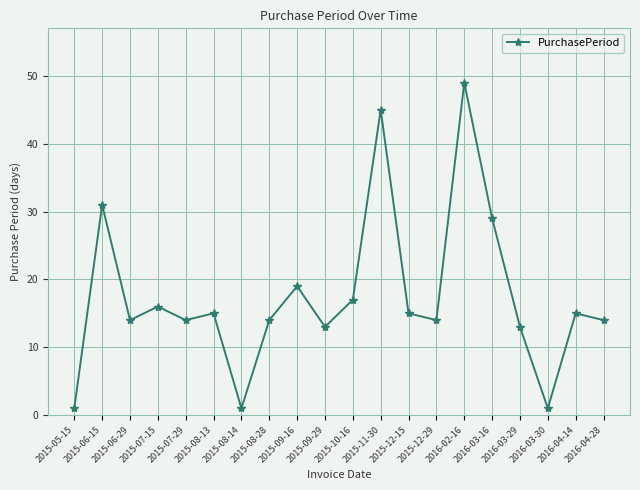

What is the average value?

18